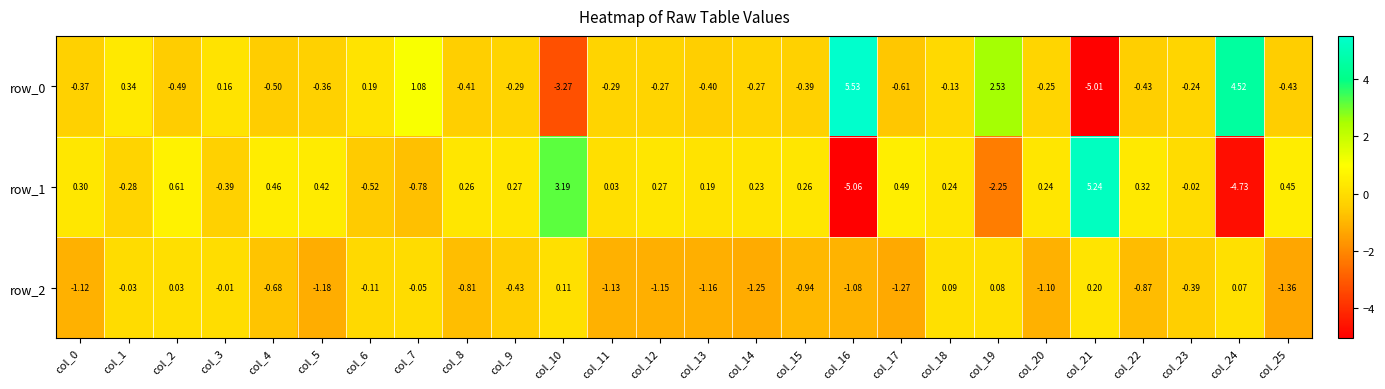

Is the value of row_1 at col_19 greater than the value of row_0 at col_0?

No